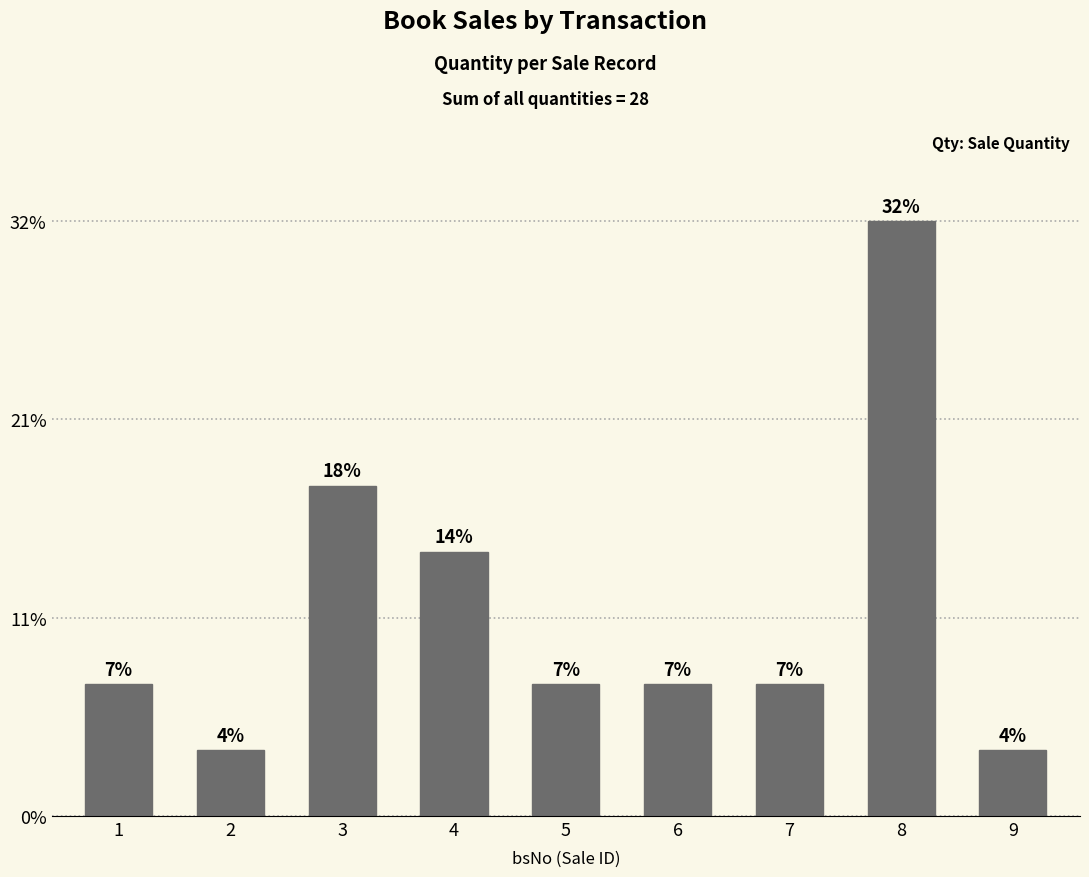

What is the difference between the second highest and second lowest values?

4